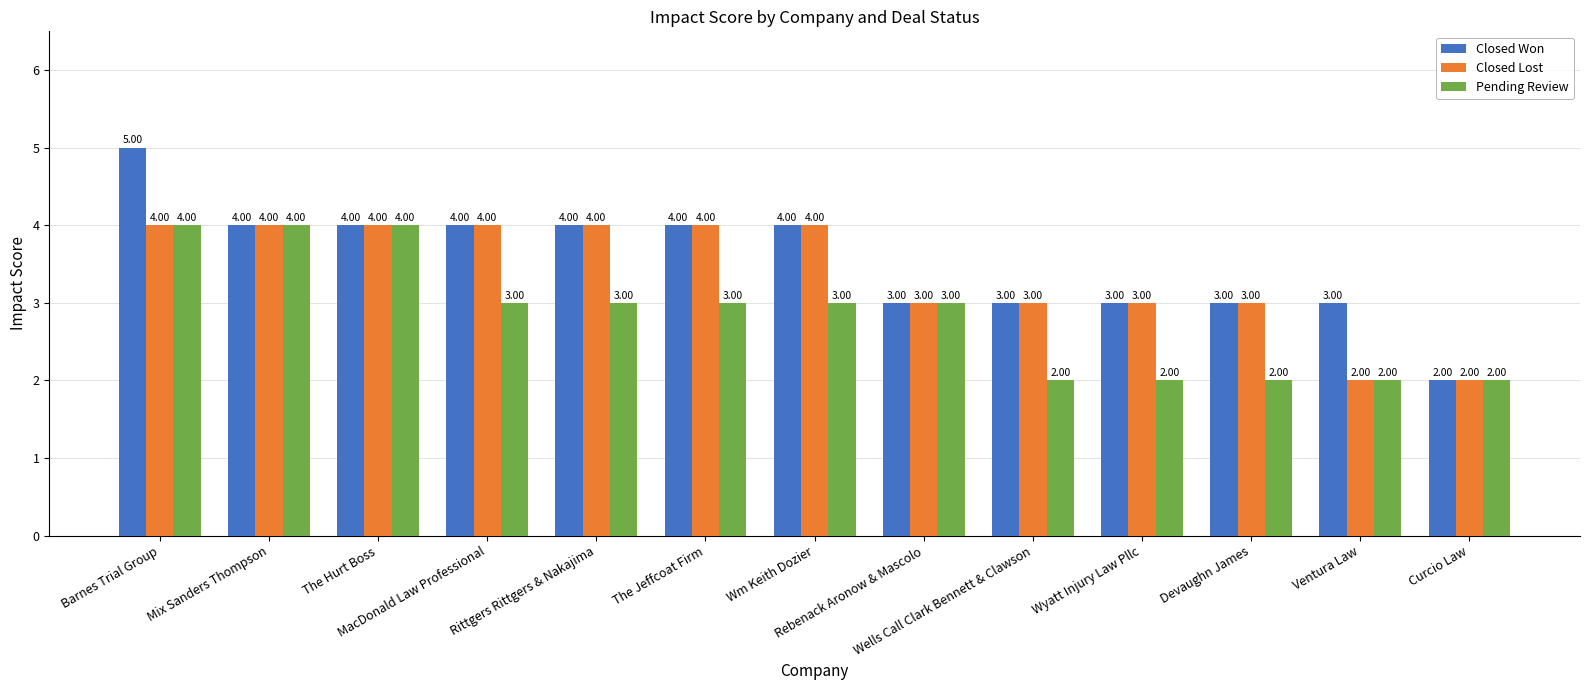

What is the difference between the maximum and second lowest values in the Closed Won series?

2